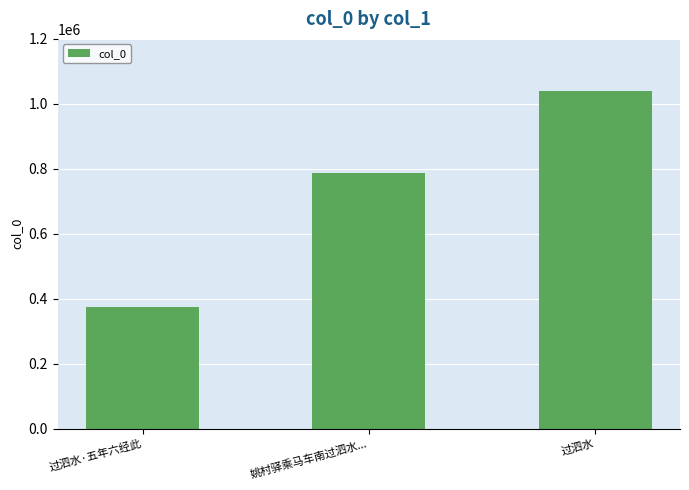

Which has a higher value, 姚村驿乘马车南过泗水... or 过泗水?

过泗水